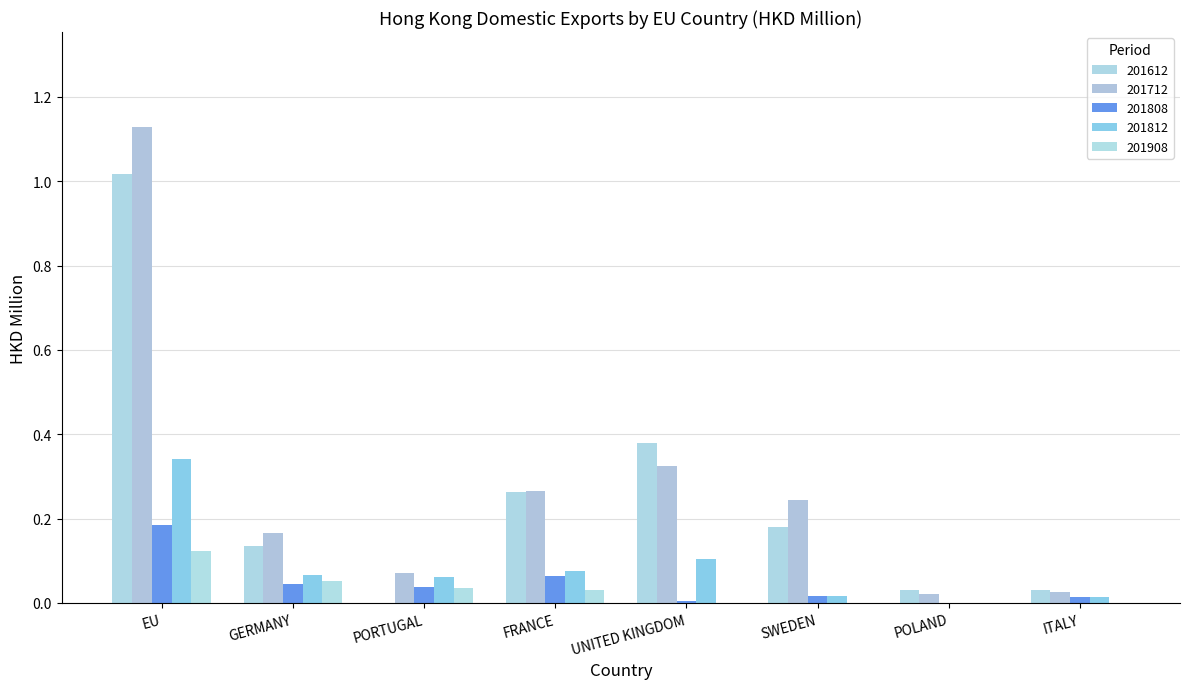

Count the number of data series in this chart.

5